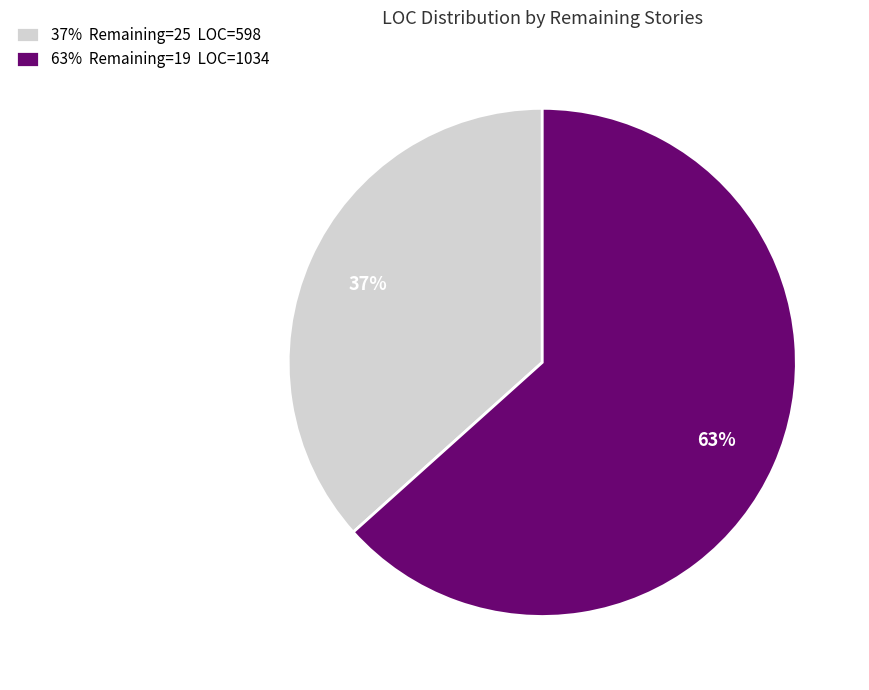

Which category has the smallest portion of the pie?

37% Remaining=25 LOC=598